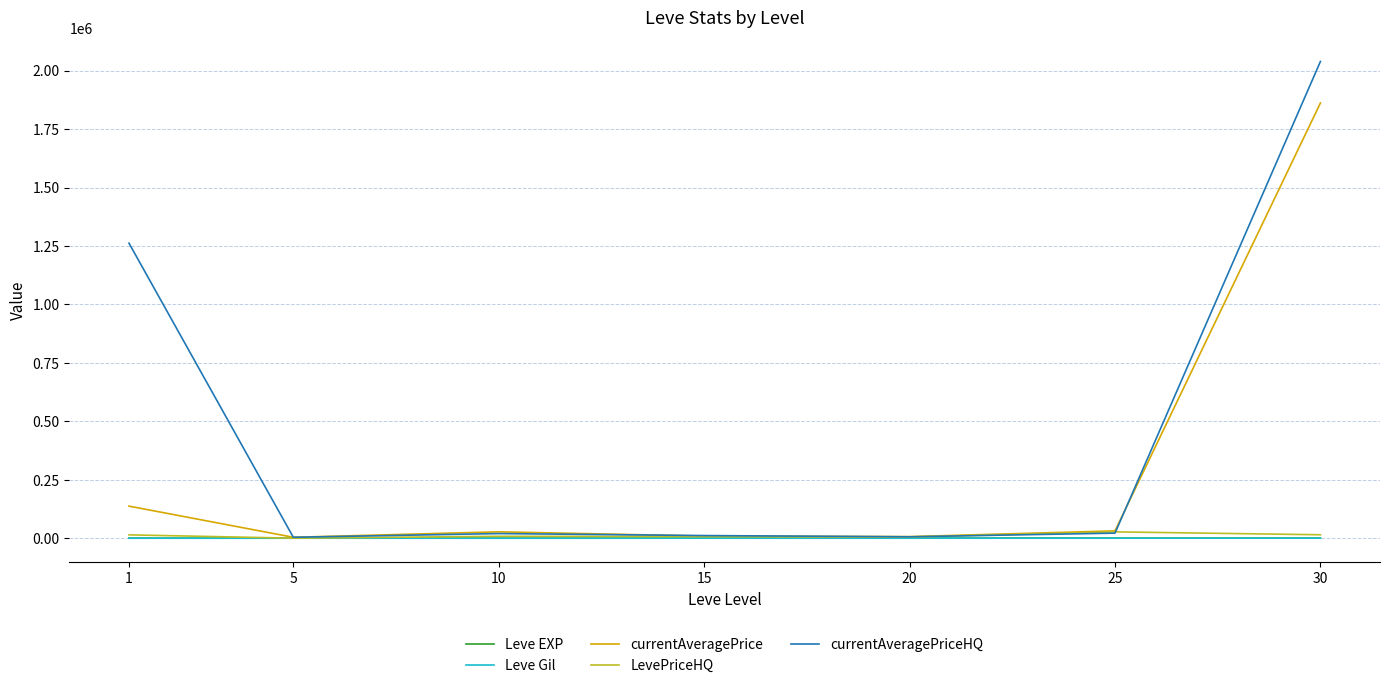

Is the value of Leve Gil at 30 greater than the value of currentAveragePrice at 1?

No